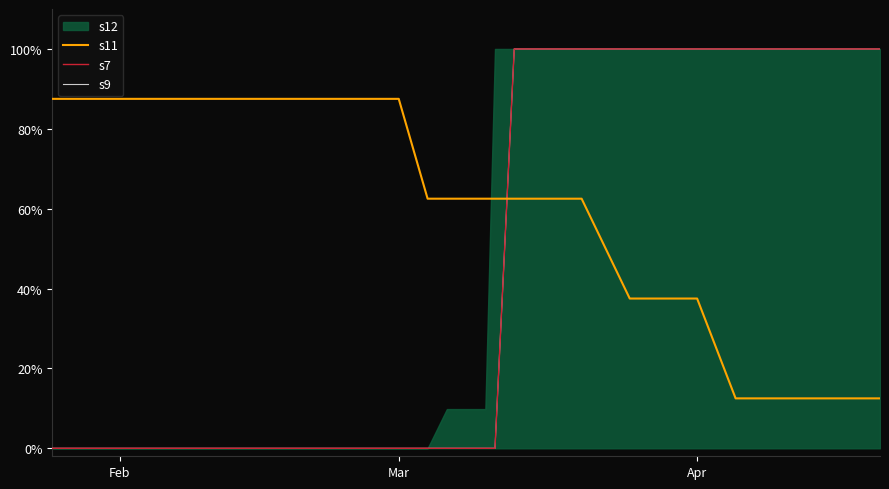

True or false: s7 has more than 2 interior local peaks.

False